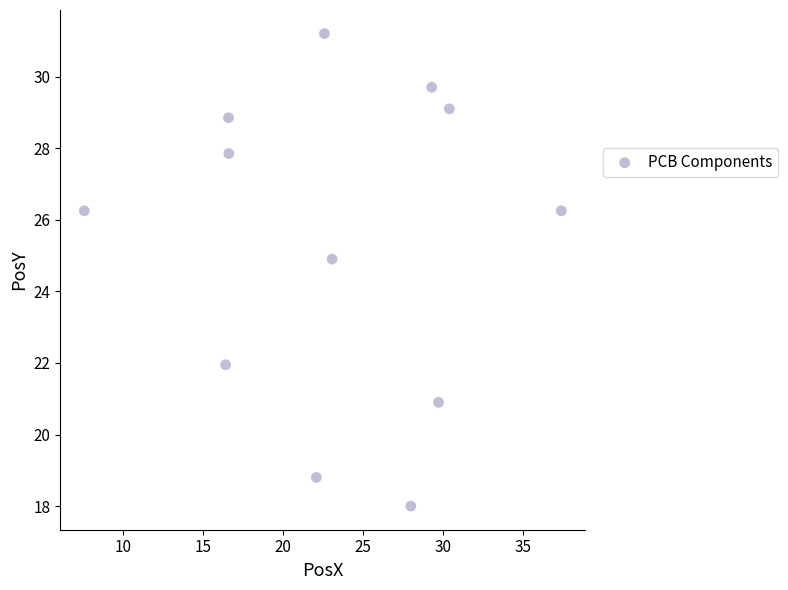

What Y value in the scatter plot is closest to 24?

24.9